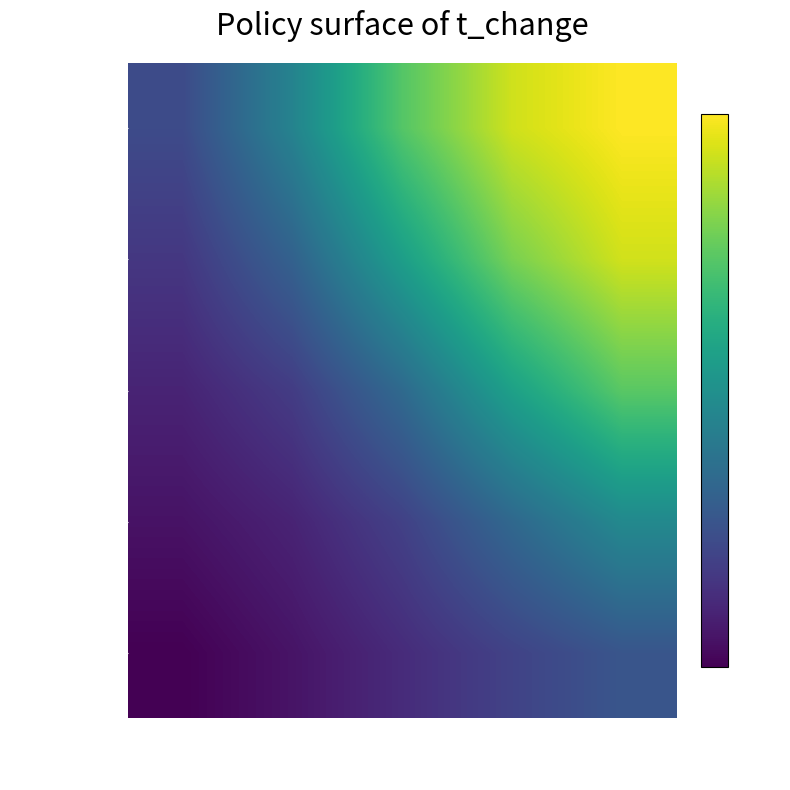

Reading left to right, list all the values displayed in this chart.

77k-134k: 2083-3696=0.9	3696-5309=1.0	5309-6923=1.1	6923-8536=1.2	8536-10150=1.3
134k-191k: 2083-3696=0.9	3696-5309=1.0	5309-6923=1.2	6923-8536=1.4	8536-10150=1.6
191k-248k: 2083-3696=1.0	3696-5309=1.1	5309-6923=1.4	6923-8536=1.8	8536-10150=2.0
248k-305k: 2083-3696=1.1	3696-5309=1.4	5309-6923=1.7	6923-8536=2.1	8536-10150=2.3
305k-362k: 2083-3696=1.2	3696-5309=1.6	5309-6923=2.0	6923-8536=2.3	8536-10150=2.4